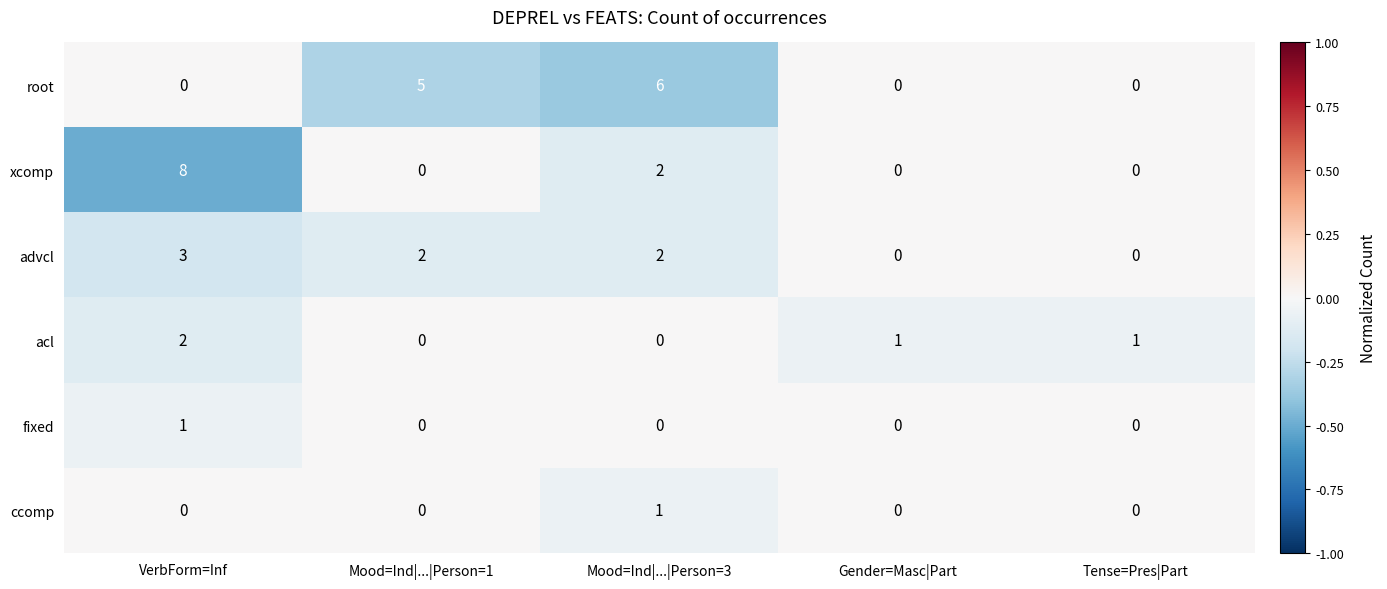

At which label is root closest to 3?

Mood=Ind|...|Person=1